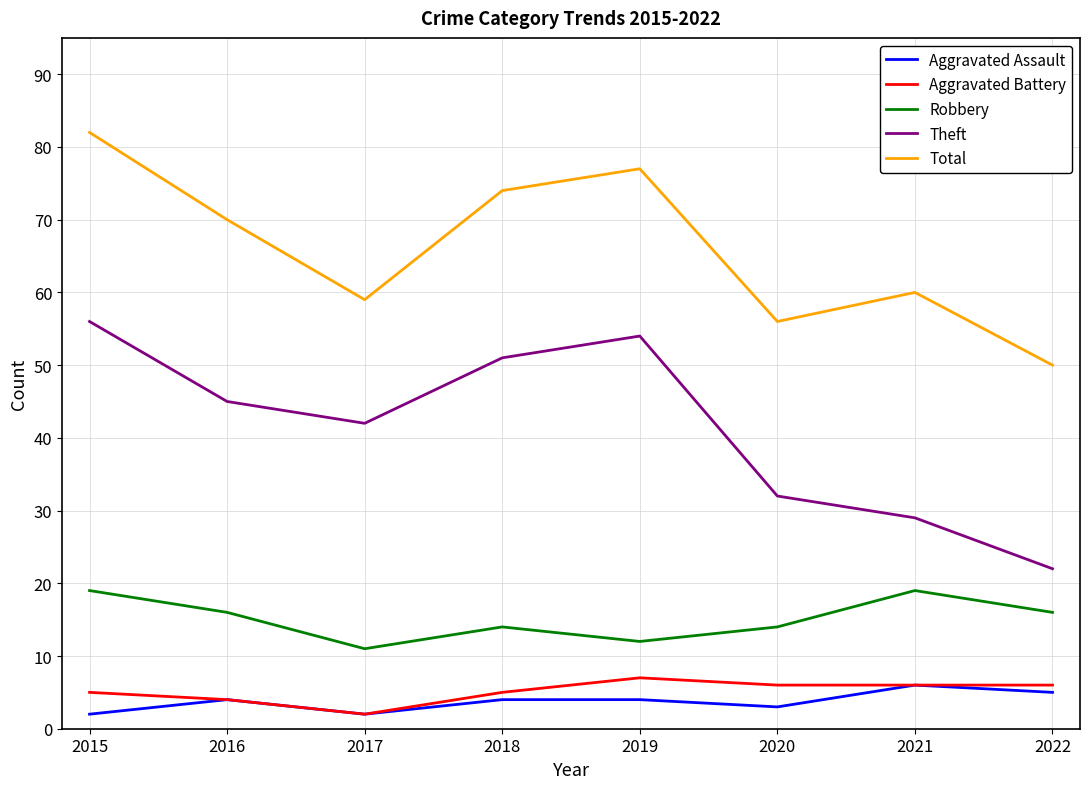

True or false: Total and Robbery intersect in this chart.

False